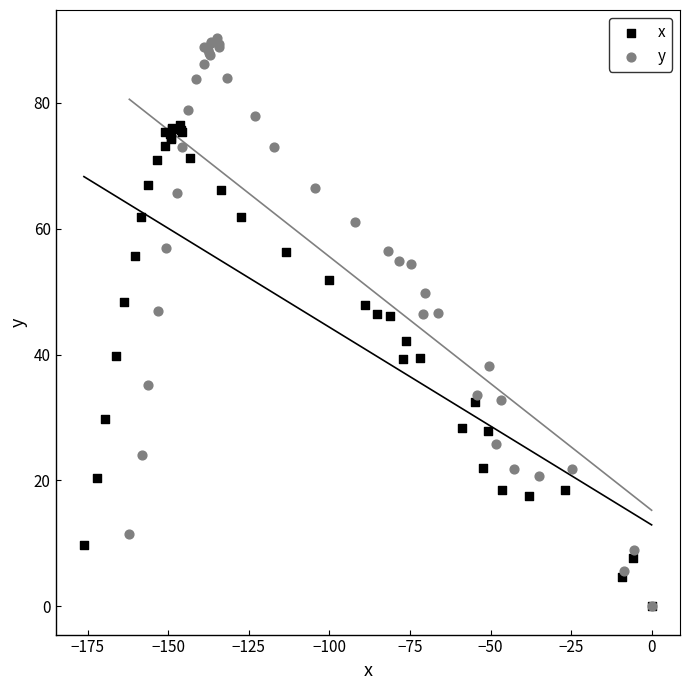

Which series has the largest Y range (max minus min)?

y